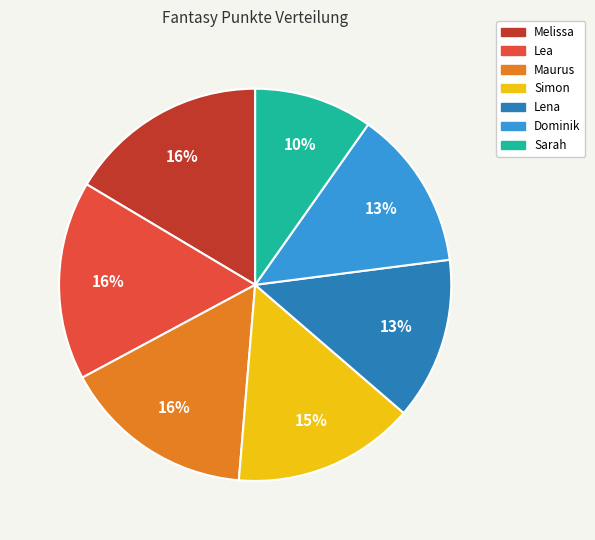

Which category has the smallest portion of the pie?

Sarah